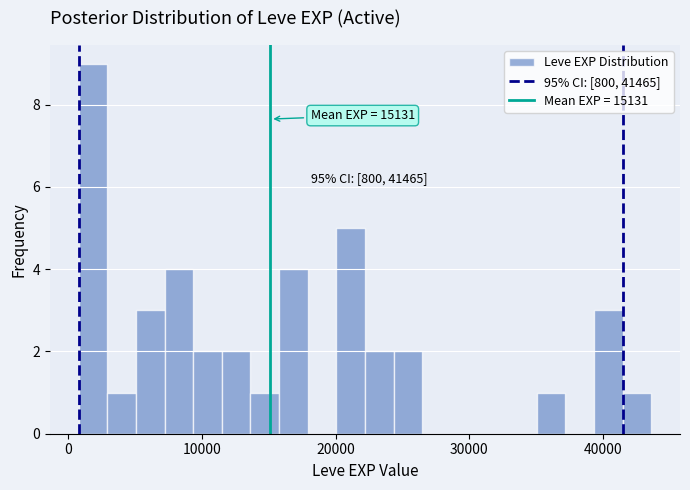

Read against the x-axis, roughly where is the centre of the tallest bar?

2000